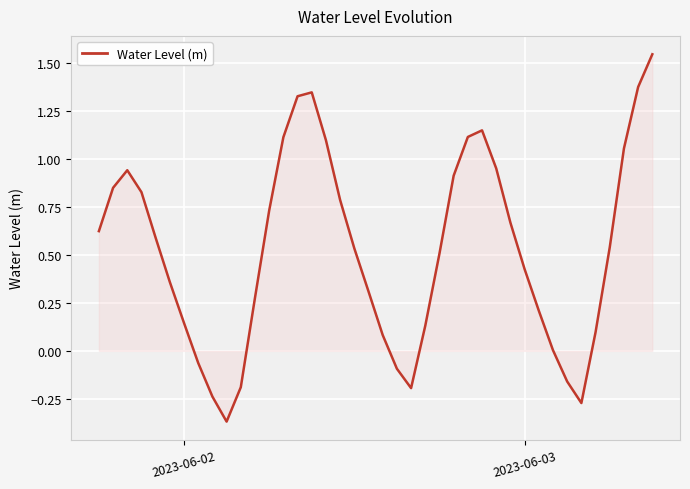

Reading left to right, transcribe all the data shown in this chart.

0.6	0.8	0.9	0.8	0.6	0.4	0.1	-0.1	-0.2	-0.4	-0.2	0.3	0.7	1.1	1.3	1.3	1.1	0.8	0.5	0.3	0.1	-0.1	-0.2	0.1	0.5	0.9	1.1	1.1	0.9	0.7	0.4	0.2	0.0	-0.2	-0.3	0.1	0.5	1.1	1.4	1.5